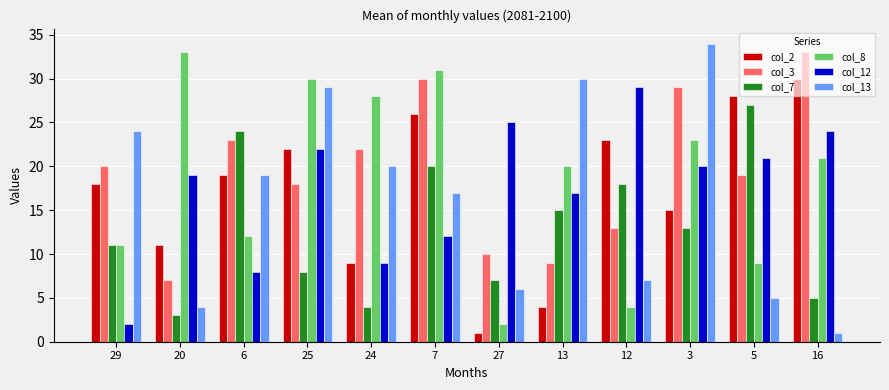

Which series changed the most between 6 and 13?

col_2